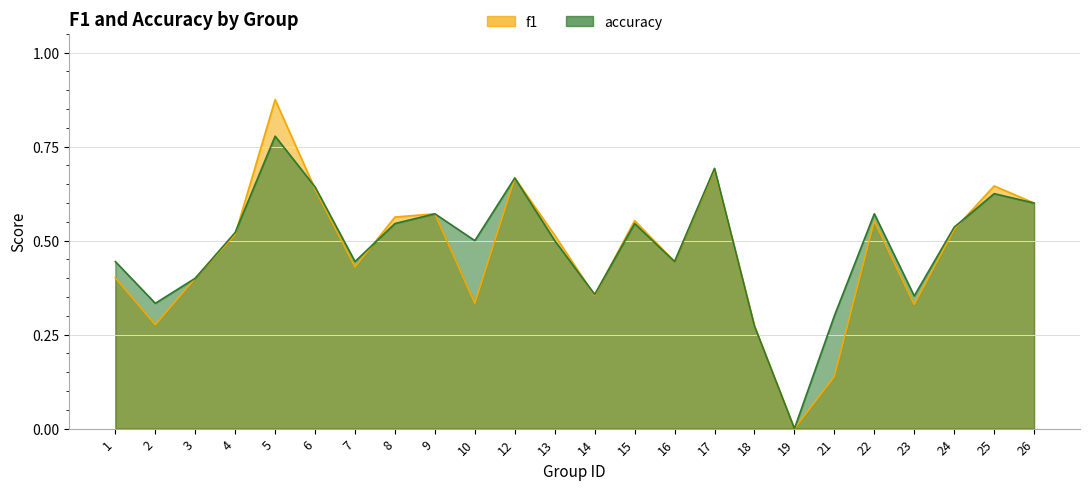

Reading left to right, extract all data points from this chart.

f1: 1=0.4	2=0.3	3=0.4	4=0.5	5=0.9	6=0.6	7=0.4	8=0.6	9=0.6	10=0.3	12=0.7	13=0.5	14=0.4	15=0.6	16=0.4	17=0.7	18=0.3	19=0.0	21=0.1	22=0.6	23=0.3	24=0.5	25=0.6	26=0.6
accuracy: 1=0.4	2=0.3	3=0.4	4=0.5	5=0.8	6=0.6	7=0.4	8=0.5	9=0.6	10=0.5	12=0.7	13=0.5	14=0.4	15=0.5	16=0.4	17=0.7	18=0.3	19=0.0	21=0.3	22=0.6	23=0.4	24=0.5	25=0.6	26=0.6